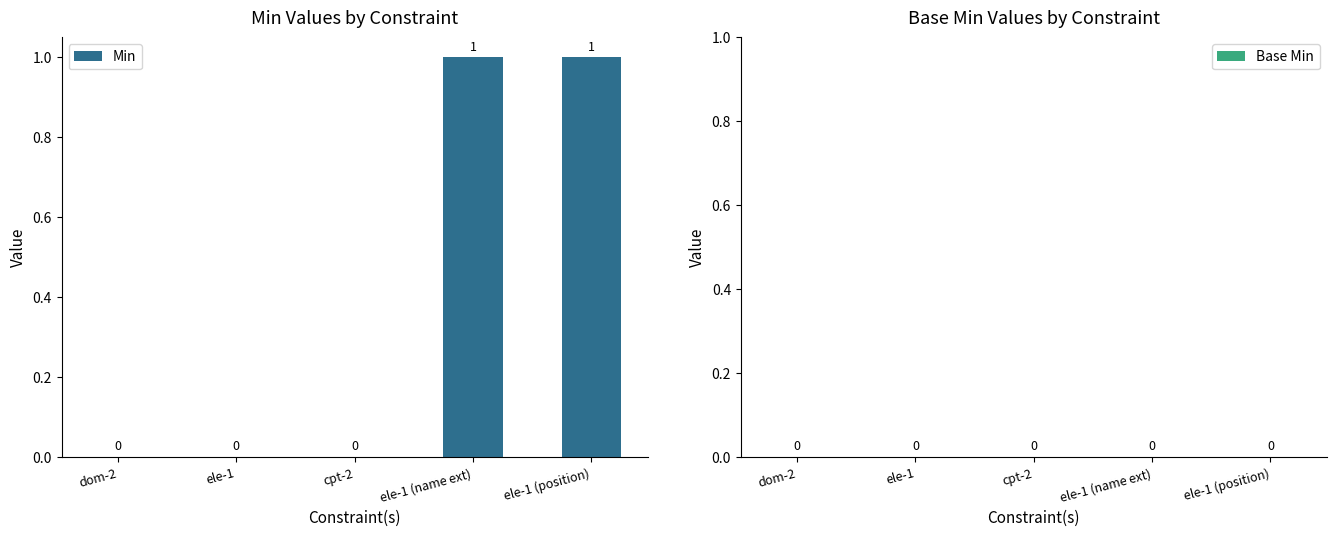

What is the change in value from cpt-2 to ele-1 (position)?

+1